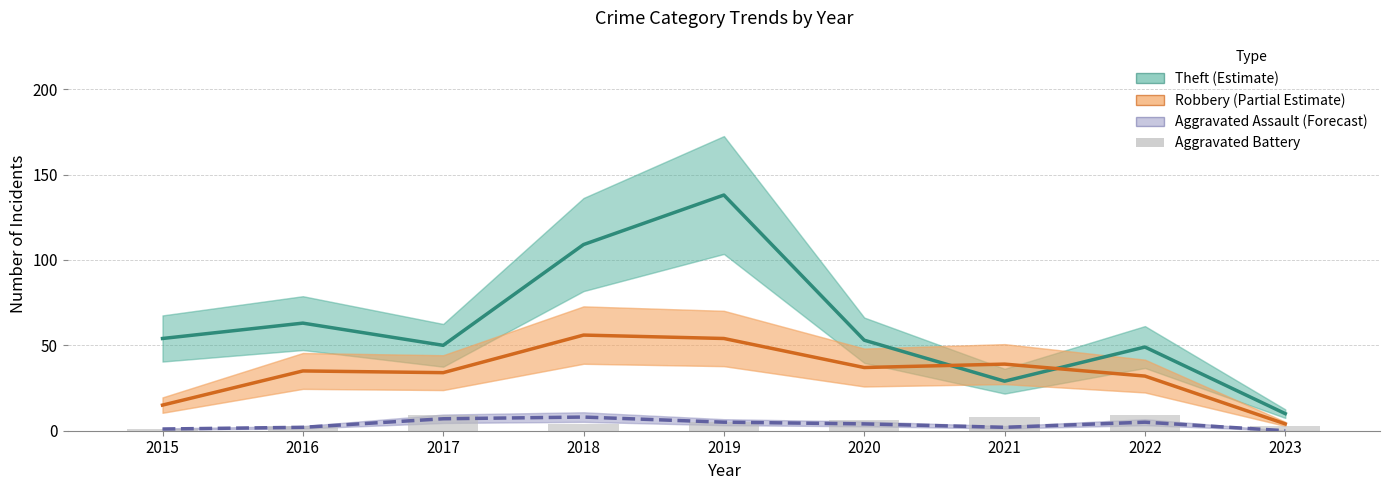

Is it true that Robbery (Partial Estimate) equals 34 at 2017?

True